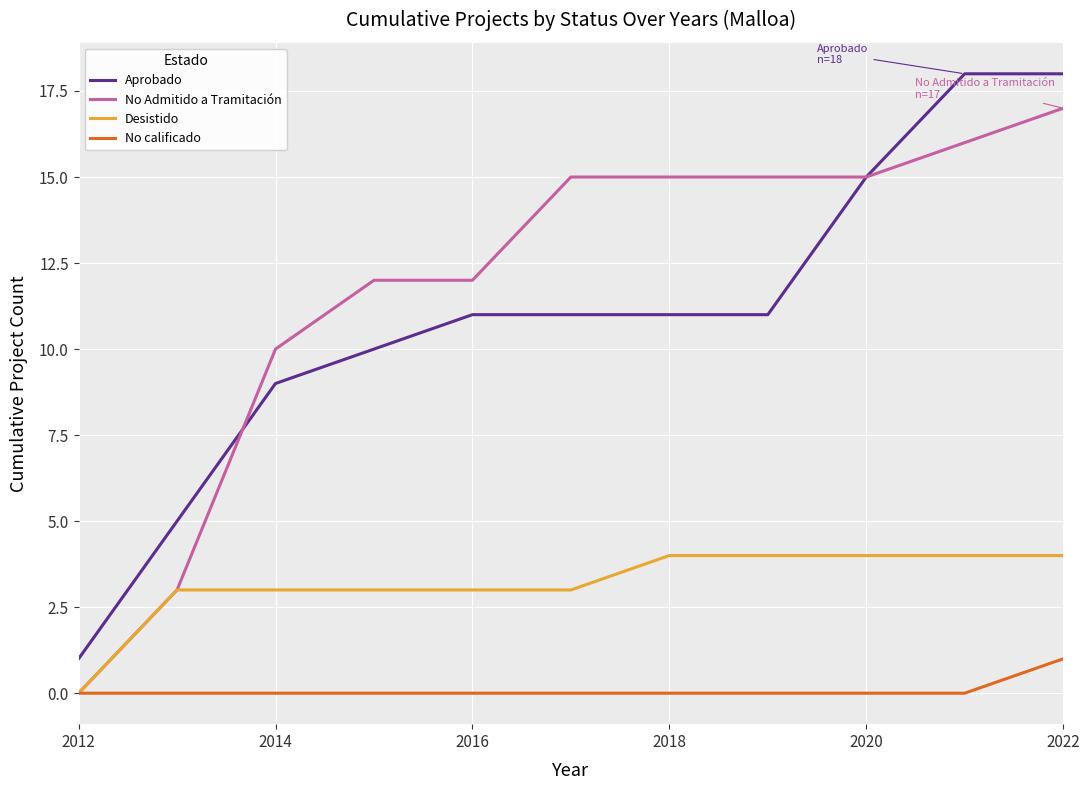

List the series in order of their peak value, lowest first.

No calificado, Desistido, No Admitido a Tramitación, Aprobado